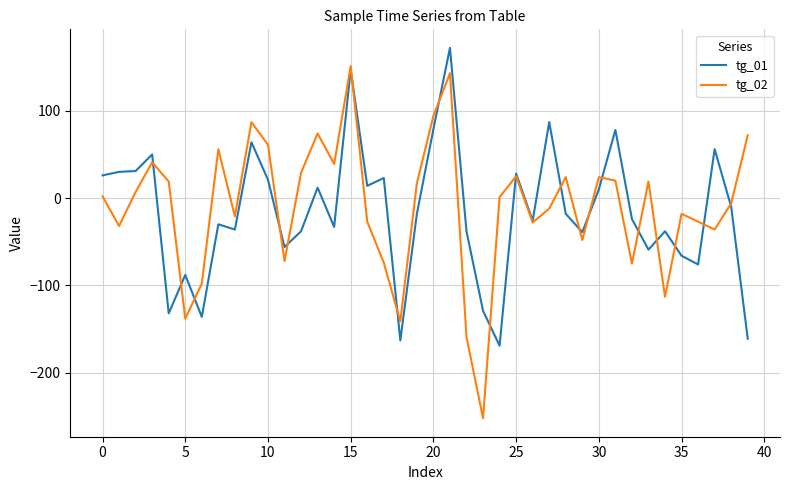

Which series has the widest spread of values?

tg_02